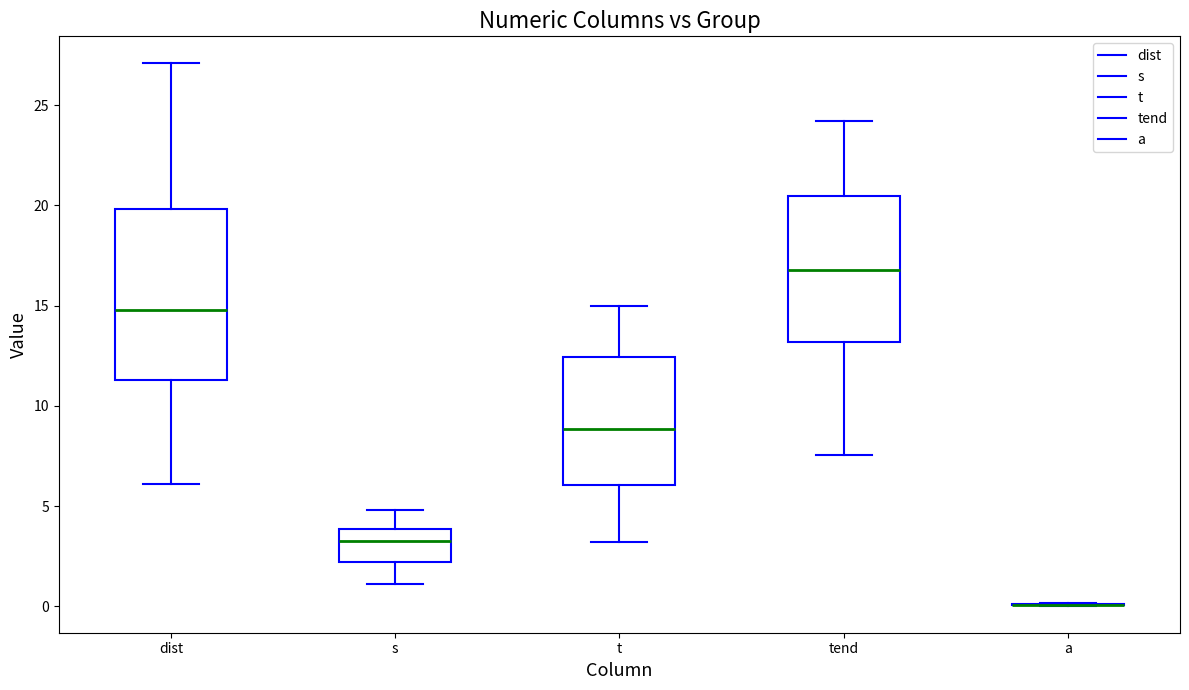

Where is the upper edge of the box for tend on the y-axis? The values are not printed on the chart, so give them approximately, as read against the axis.

20.5